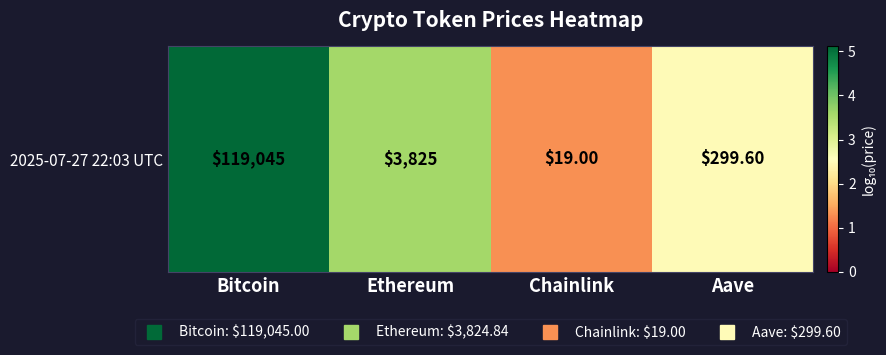

What is the change in value from Ethereum to Chainlink?

-2.3